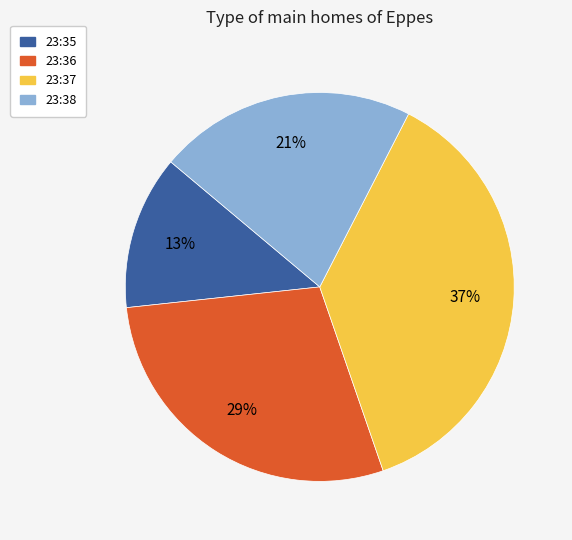

Which slice is the smallest?

23:35